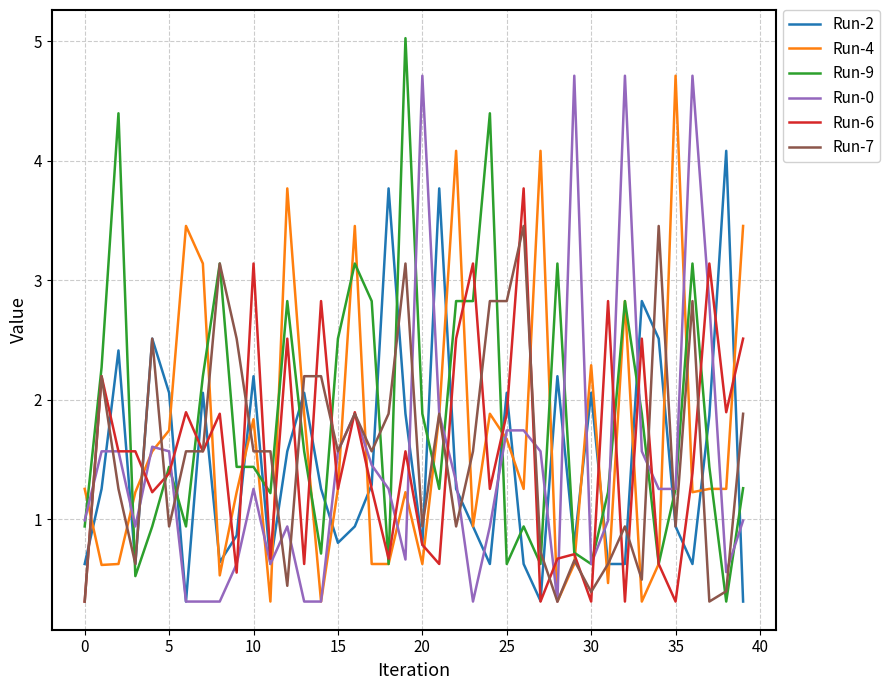

Which series ends up on top after the final intersection of Run-6 and Run-2?

Run-6